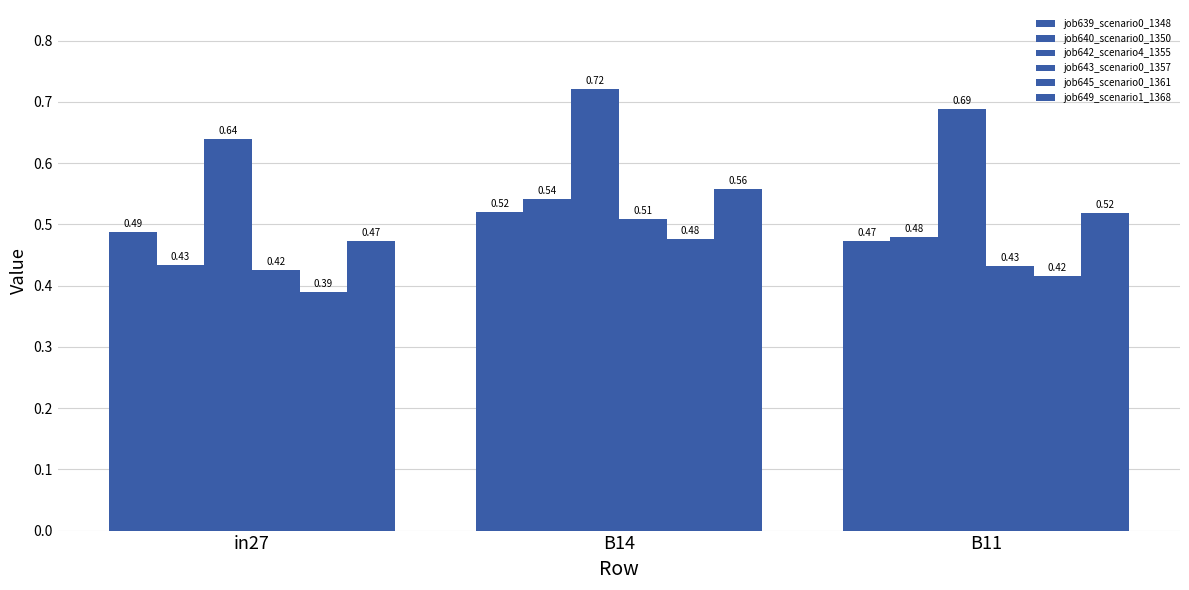

Rank the series by their maximum value, from highest to lowest.

job642_scenario4_1355, job649_scenario1_1368, job640_scenario0_1350, job639_scenario0_1348, job643_scenario0_1357, job645_scenario0_1361